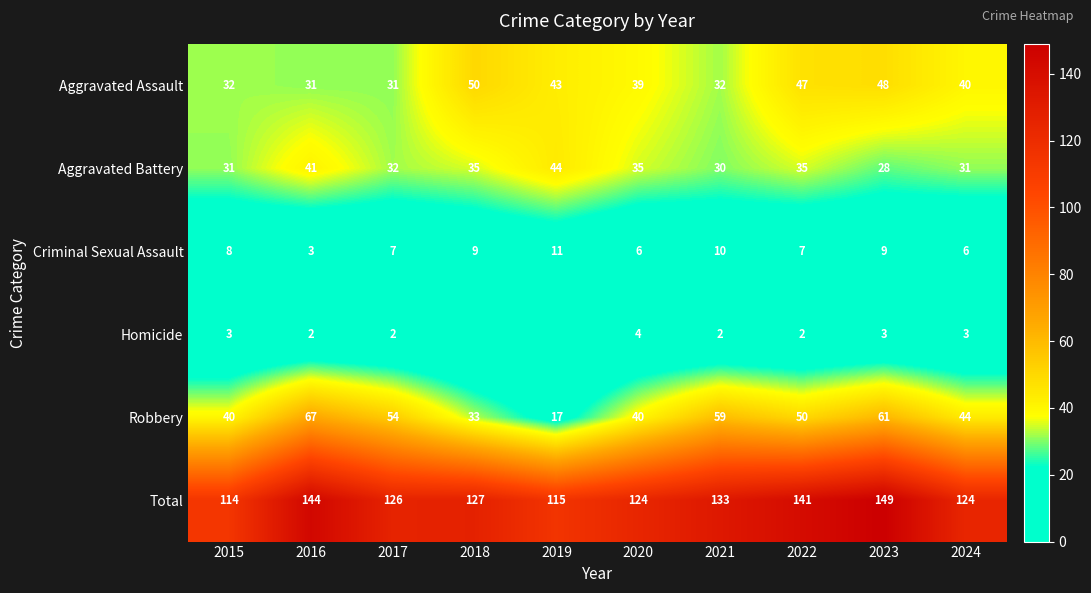

What is the difference between the highest and lowest values at 2016?

142